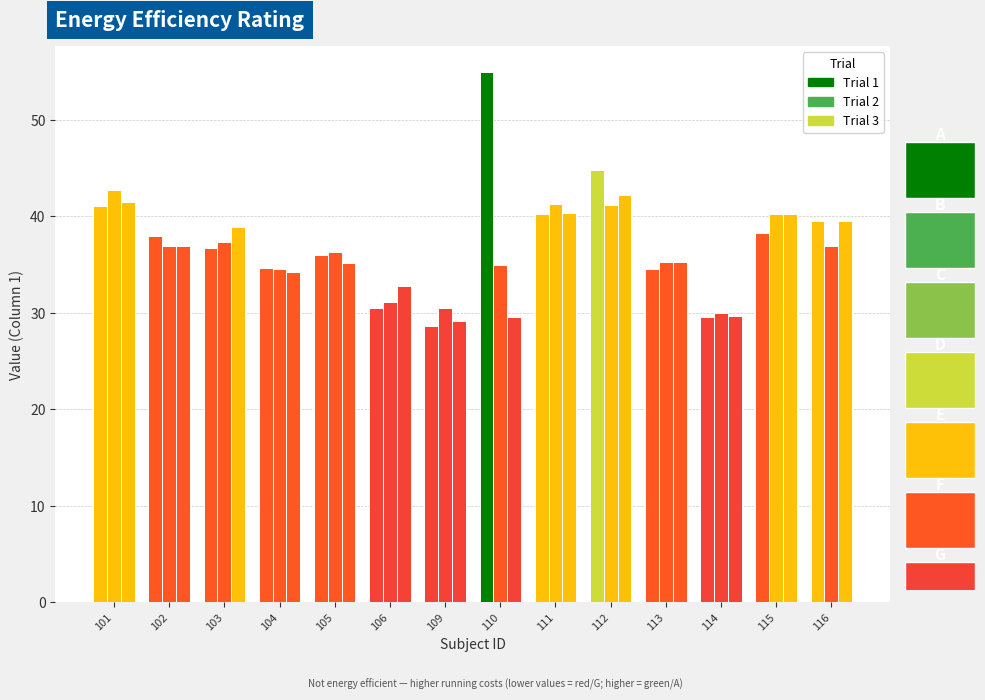

Reading left to right, extract all data points from this chart.

Trial 1: 41.0	37.9	36.7	34.7	36.0	30.5	28.6	54.9	40.3	44.8	34.6	29.6	38.3	39.5
Trial 2: 42.7	36.9	37.4	34.5	36.2	31.1	30.5	34.9	41.3	41.1	35.2	30.0	40.2	36.9
Trial 3: 41.5	36.9	38.9	34.3	35.2	32.8	29.2	29.6	40.4	42.3	35.3	29.7	40.2	39.5